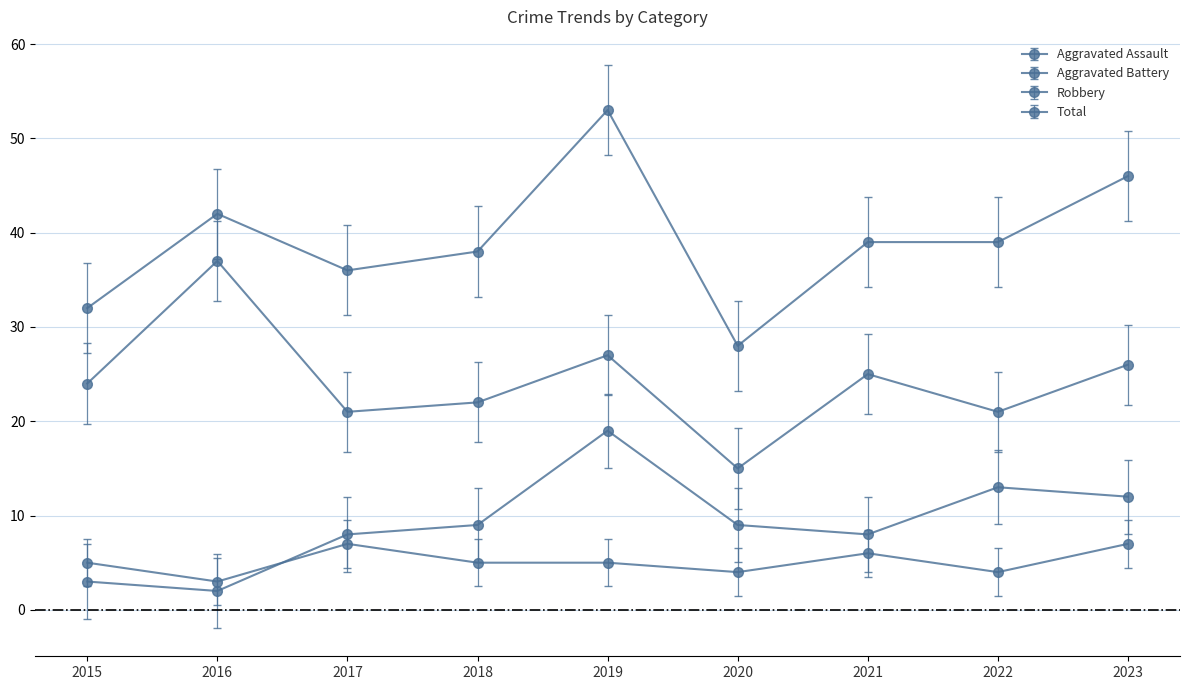

How many series are shown in this chart?

4